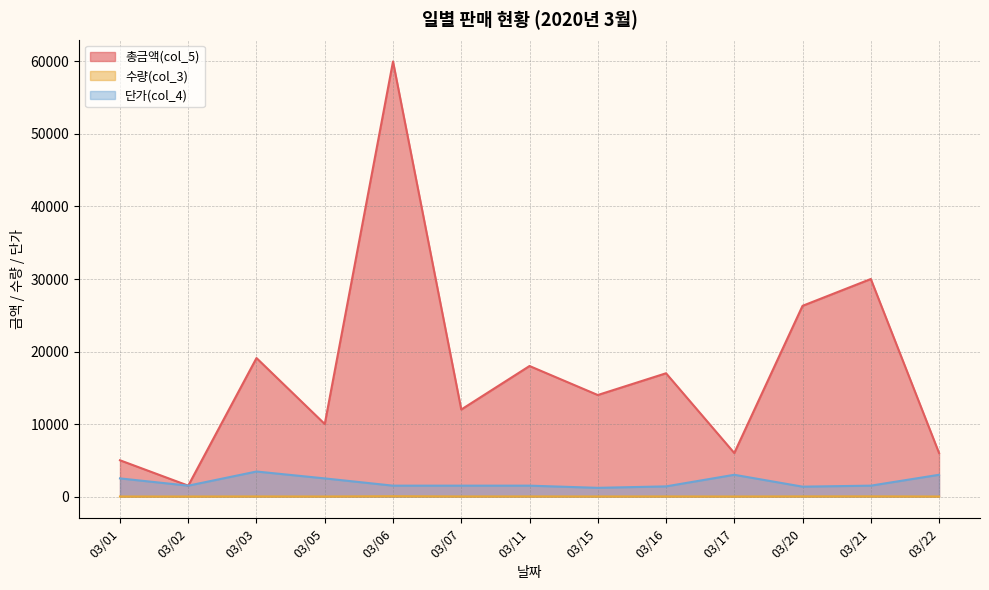

At which label does 단가(col_4) first exceed 1500?

03/01